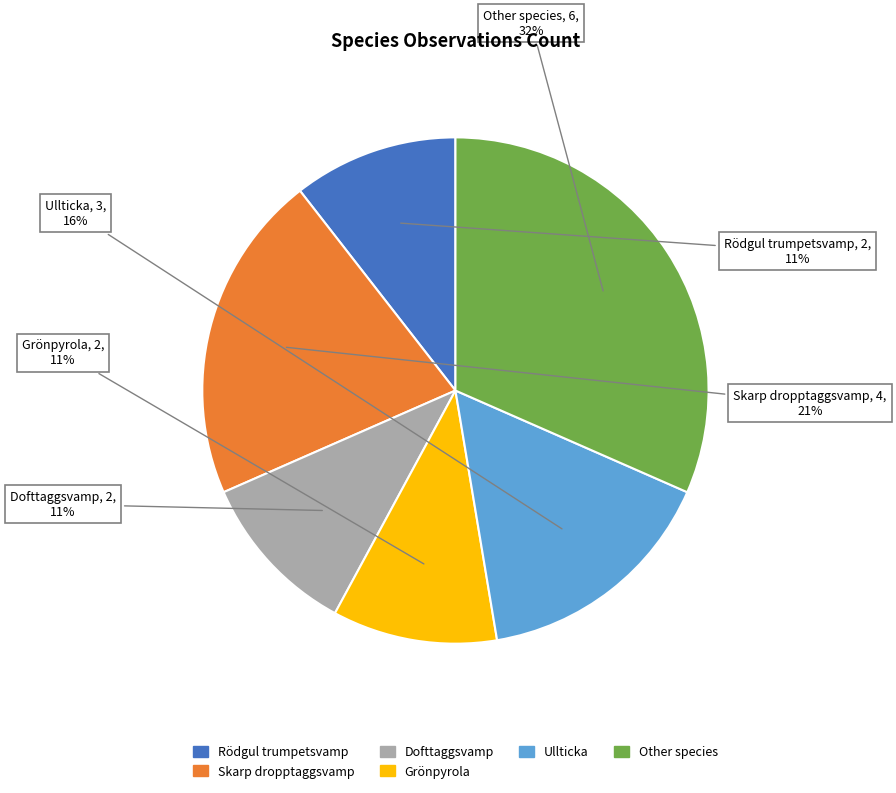

Do Rödgul trumpetsvamp and Grönpyrola together represent more than half of the pie?

No